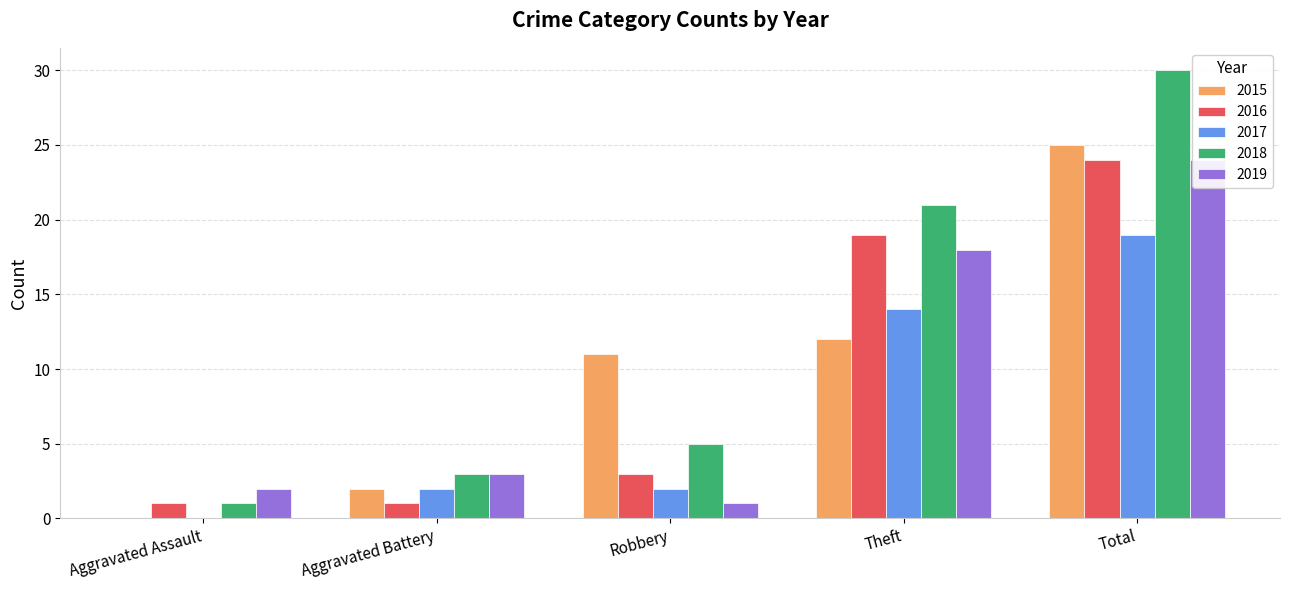

What is the difference between the maximum and minimum values in the 2018 series?

29